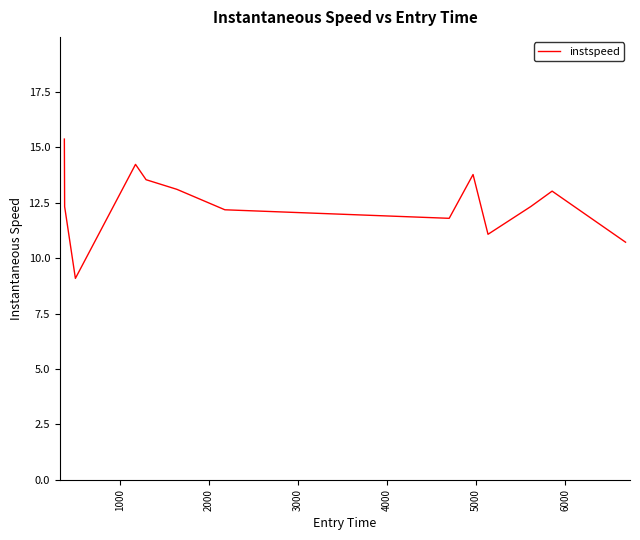

What is the smallest value displayed?

9.1